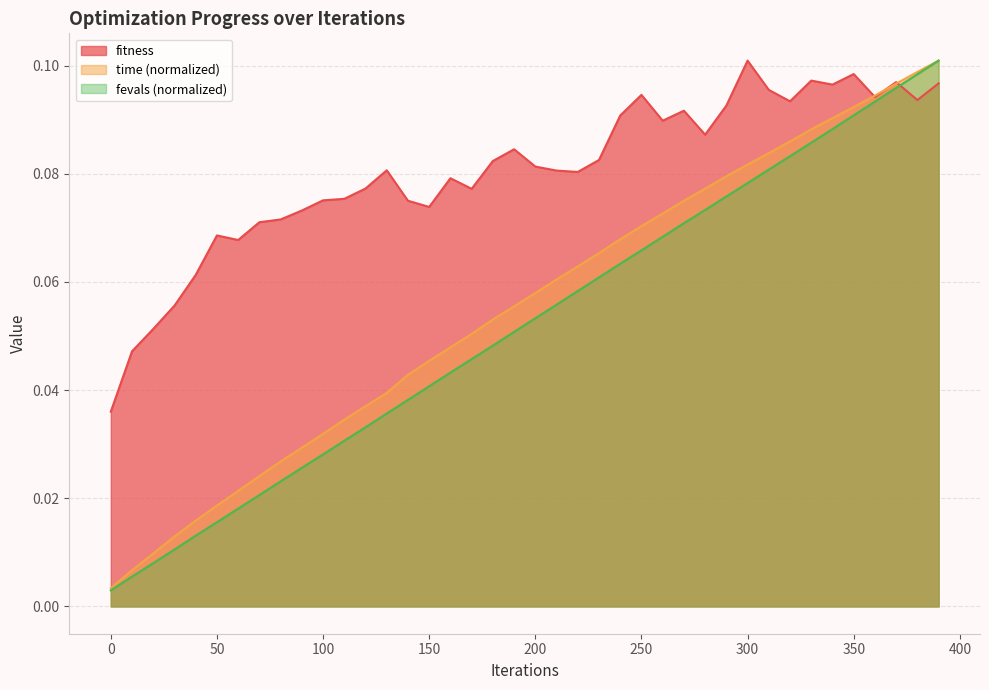

Which series changed the most between 320 and 390?

fevals